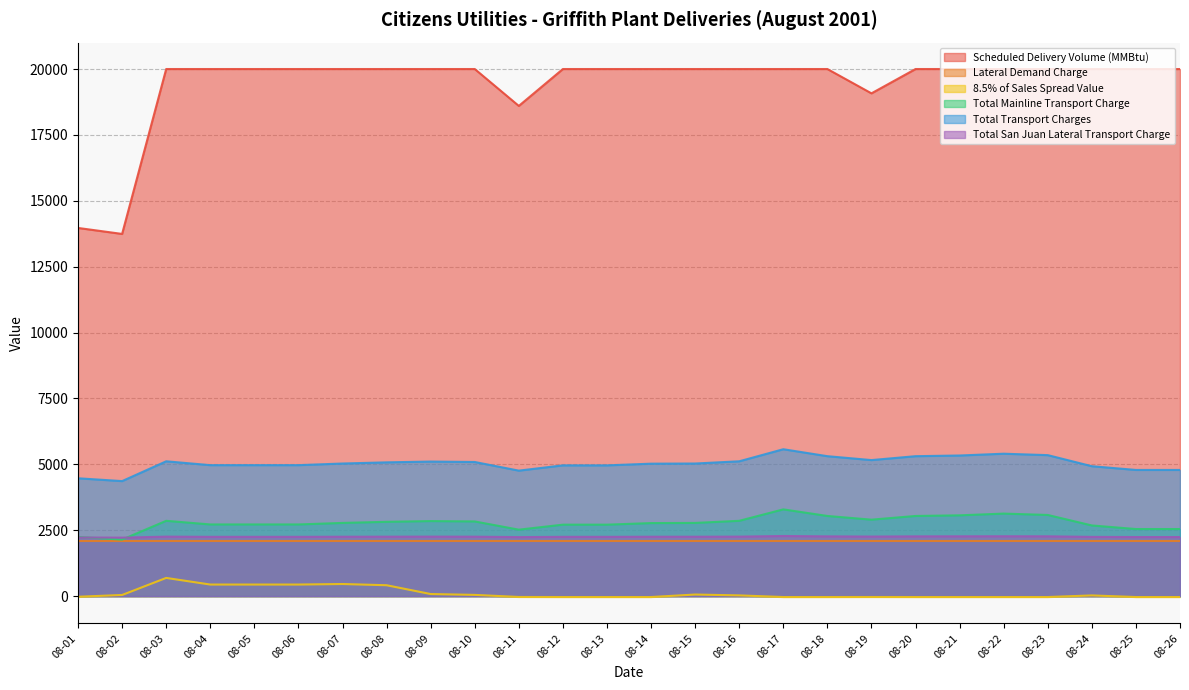

True or false: Total San Juan Lateral Transport Charge has a value of 2258.0 at 08-03.

True